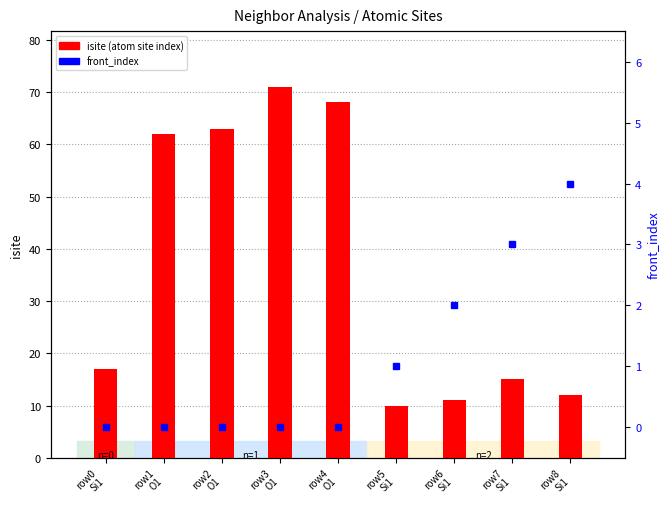

Between row6
Si1 and row3
O1, which is larger?

row3
O1